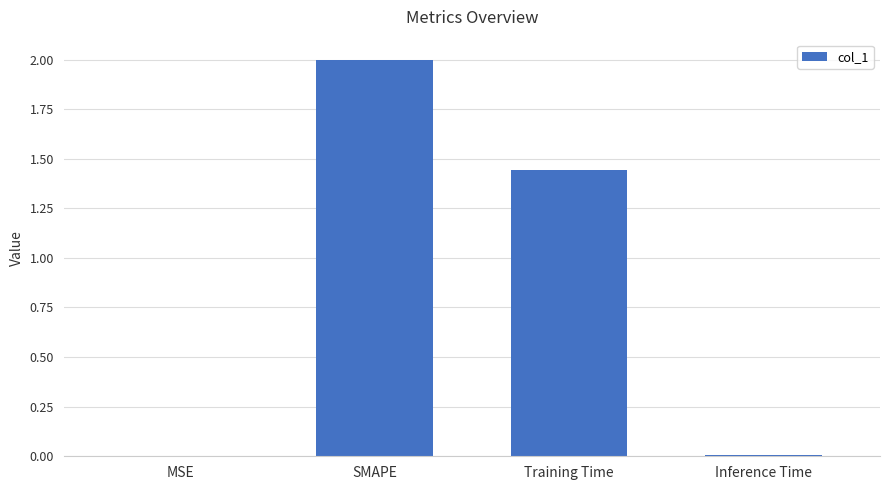

The chart shows a value of 1.0 at Training Time. True or false?

False